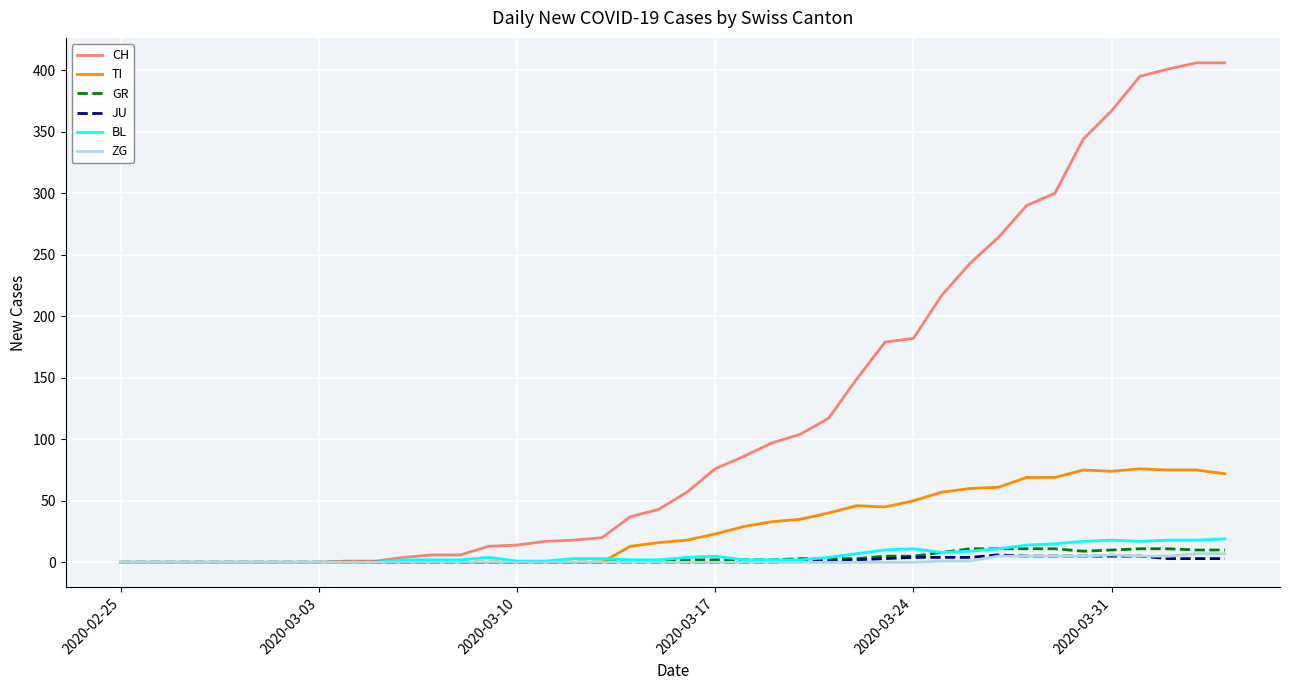

What is the maximum value shown in the chart?

406